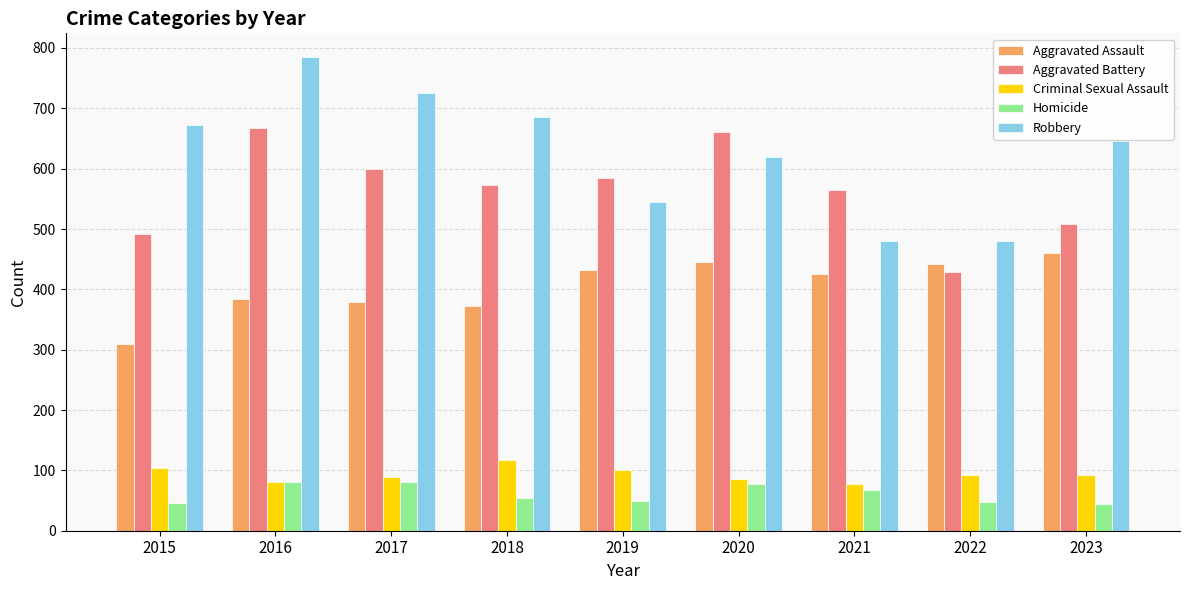

Is it true that Aggravated Battery equals 209 at 2019?

False